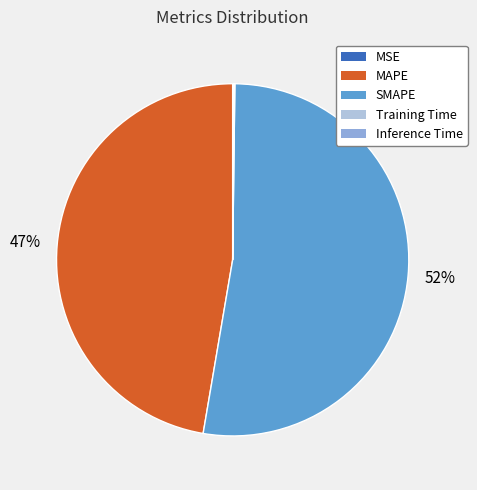

Which has a higher value, MAPE or SMAPE?

SMAPE